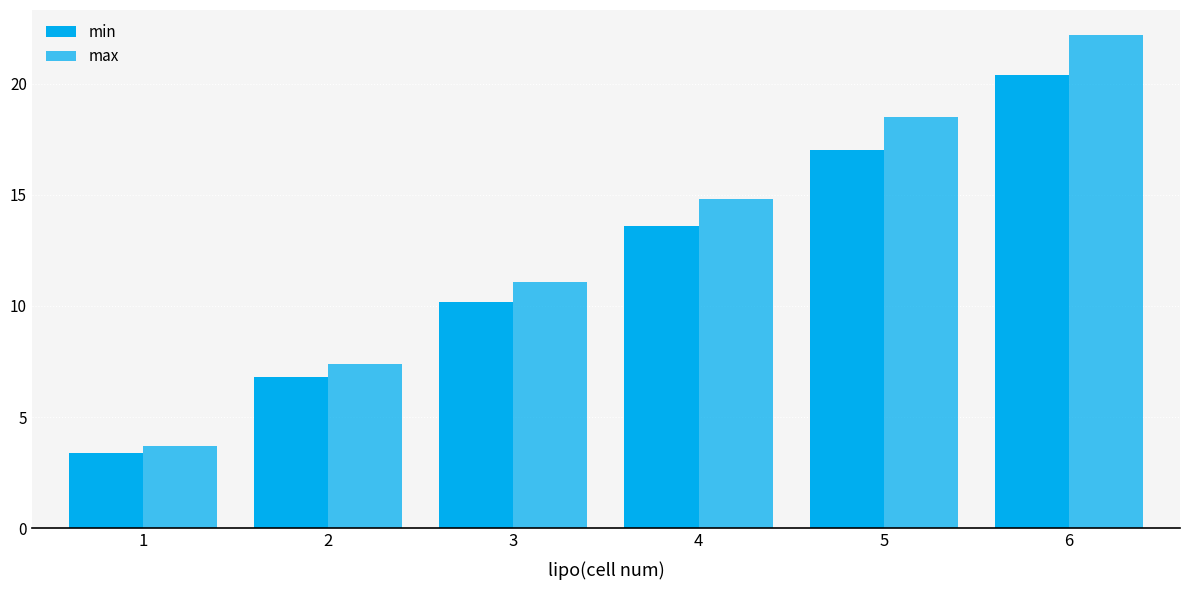

At which category does the chart reach its minimum across all series?

1